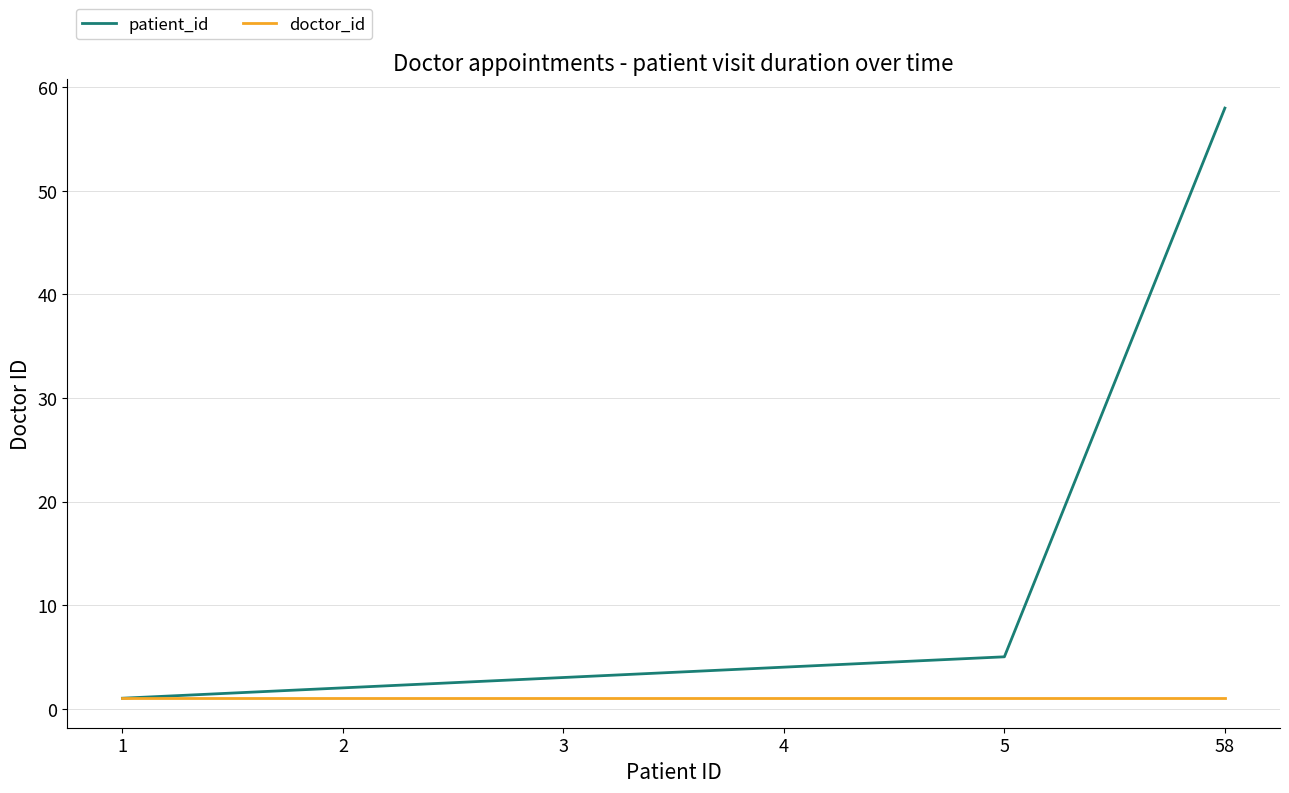

What is the sum of the patient_id values at 58 and 2?

60